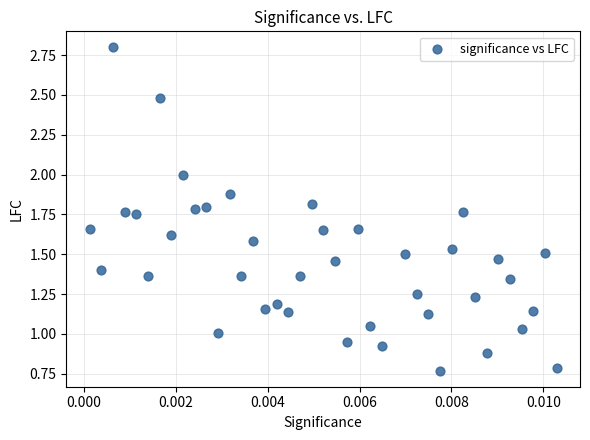

What is the range of Y values (max minus min)?

2.0